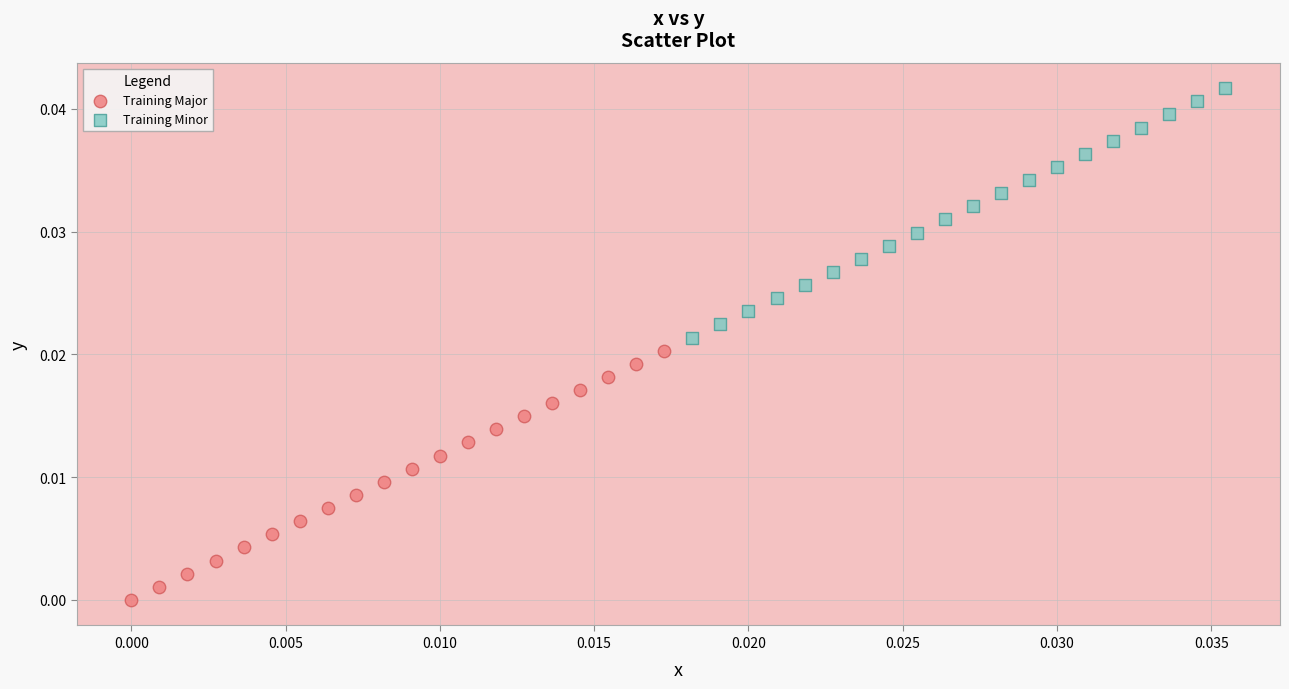

Which series contains the highest Y value?

Training Minor